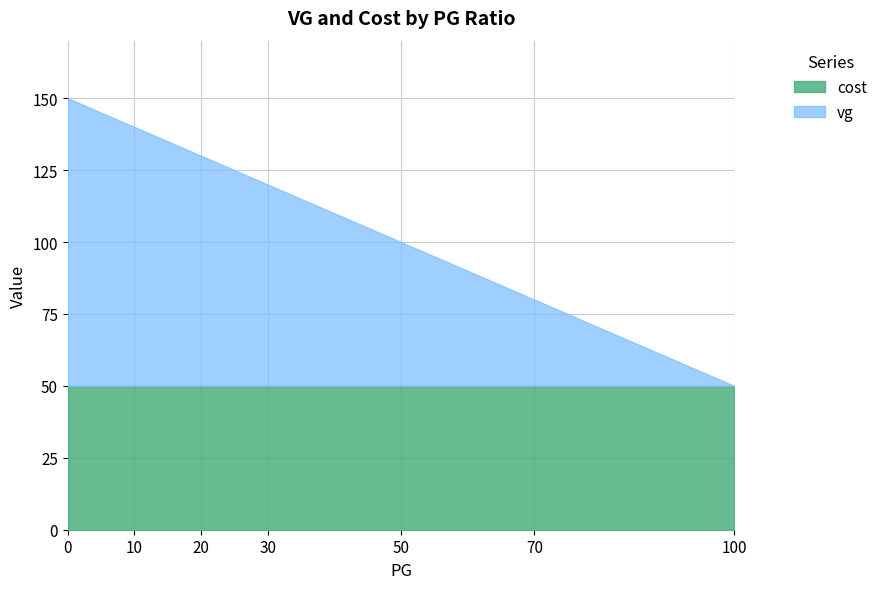

True or false: cost and vg intersect in this chart.

False